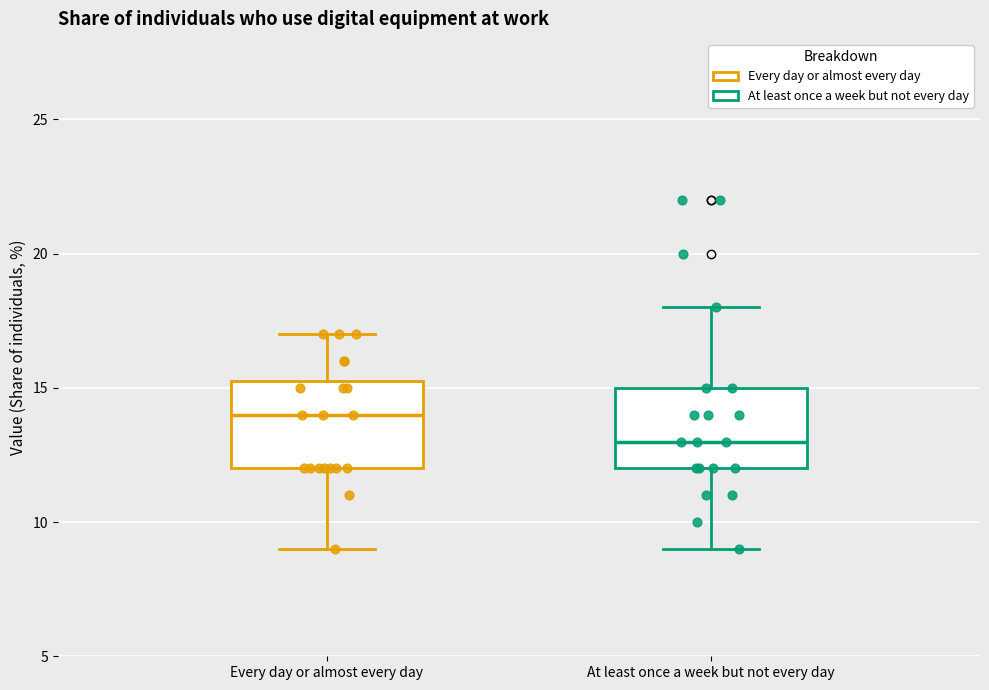

Where is the lower edge of the box for At least once a week but not every day on the y-axis? The values are not printed on the chart, so give them approximately, as read against the axis.

12.0